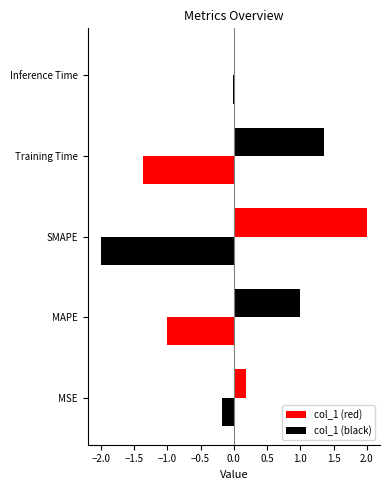

The chart shows a value of 1.4 at Training Time. True or false?

True